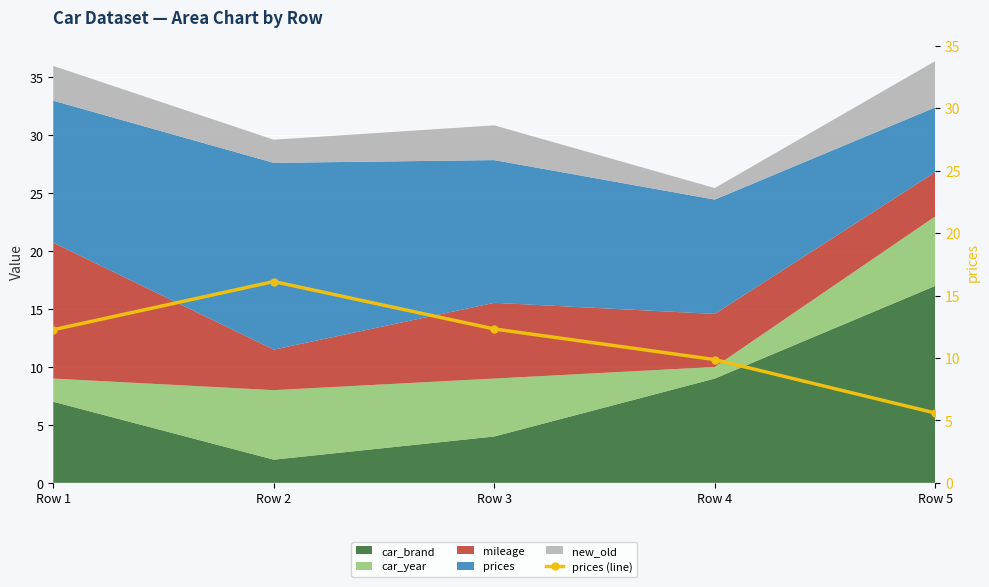

Rank the categories by value from highest to lowest.

Row 2, Row 3, Row 1, Row 4, Row 5